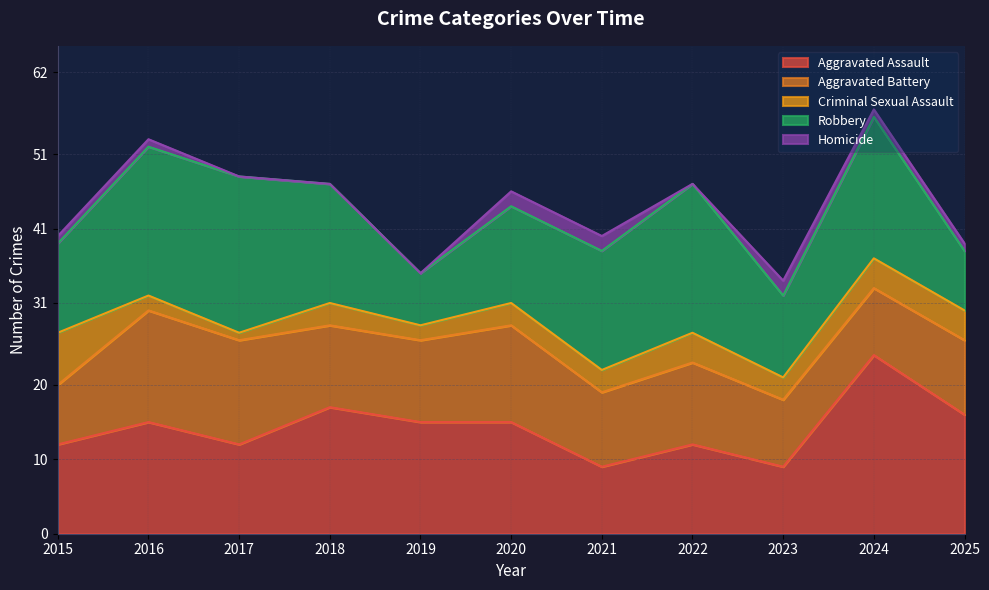

What are all the series names shown in the legend?

Aggravated Assault, Aggravated Battery, Criminal Sexual Assault, Robbery, Homicide